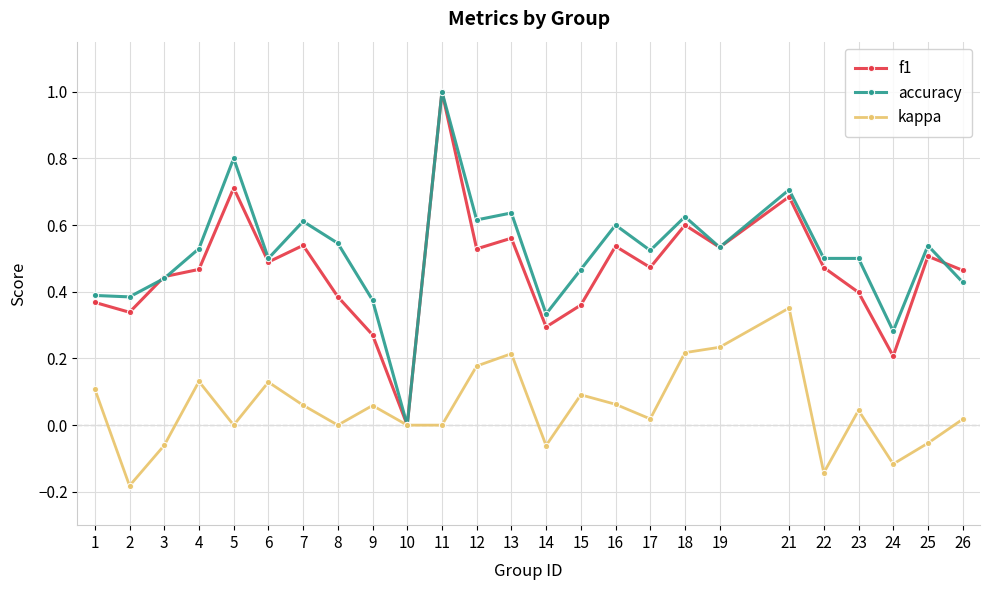

Which category has the highest value in the kappa series?

21